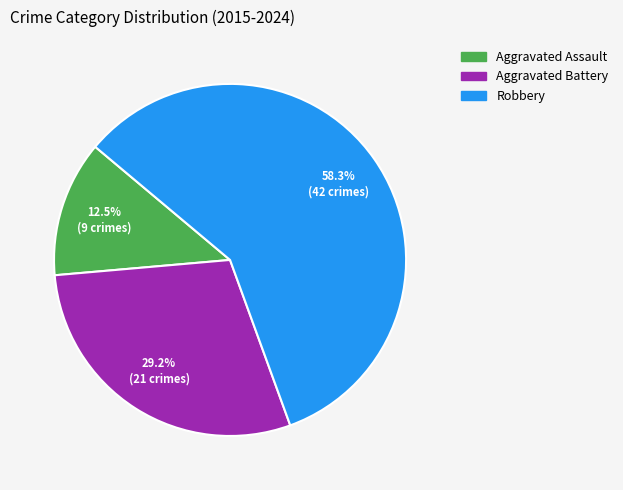

What is the ratio of the value at Robbery to the value at Aggravated Battery?

2.0